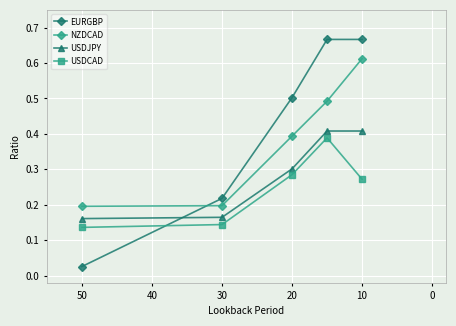

The value of USDCAD at 20 is 0.4. True or false?

False